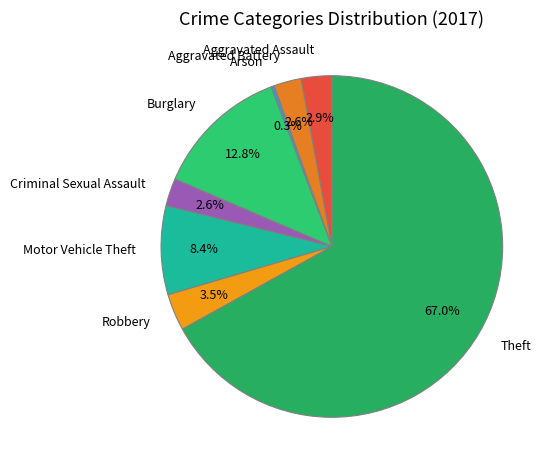

What is the largest slice in the pie chart?

Theft